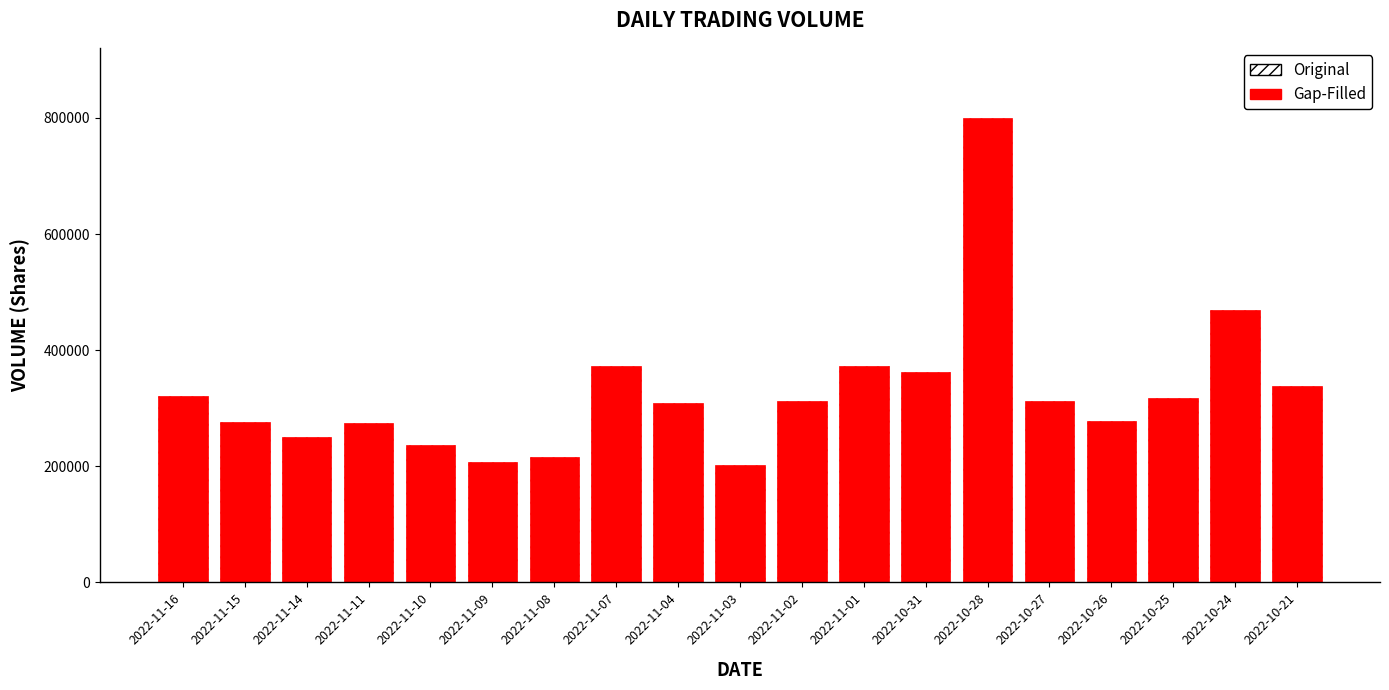

Does the chart contain any negative values?

No